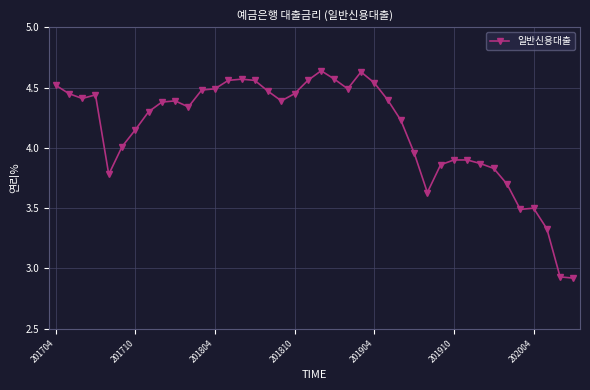

True or false: there are more than 2 points higher than both neighbors.

True